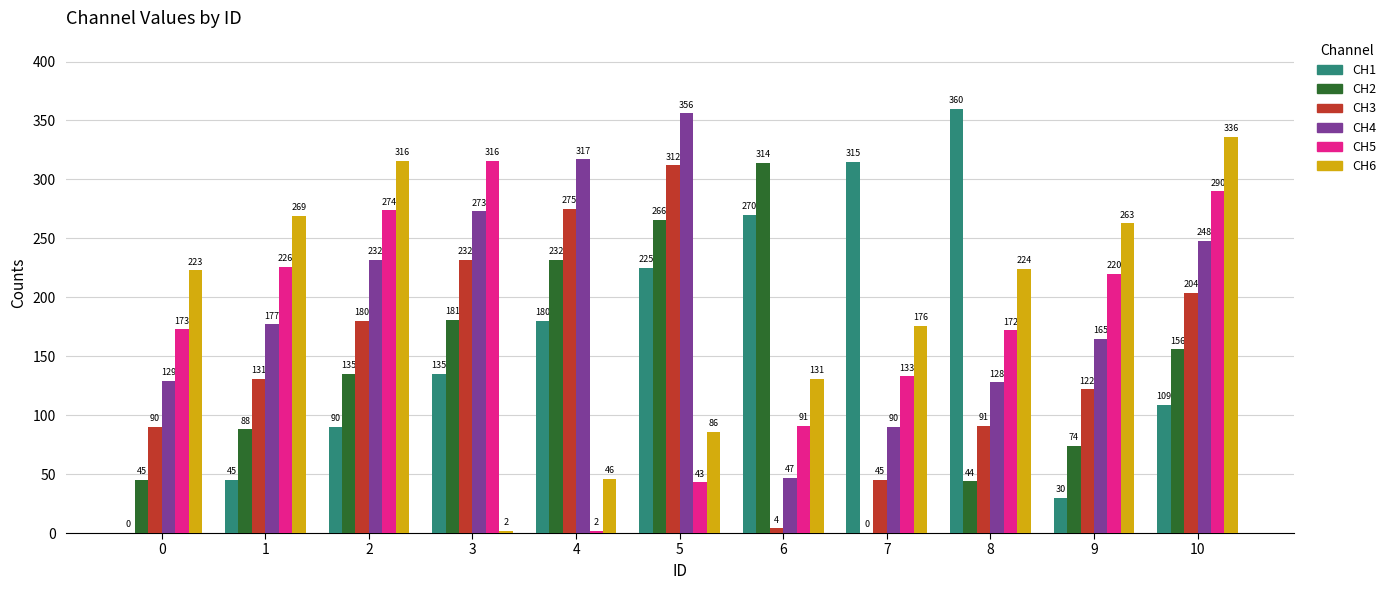

Where is CH2 nearest to the value 157?

10